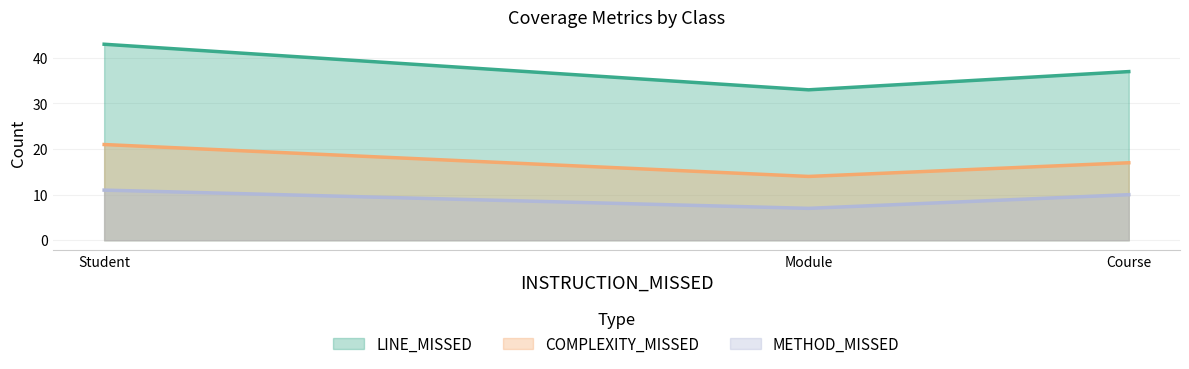

Reading left to right, list all the values displayed in this chart.

LINE_MISSED: Course=37	Student=43	Module=33
COMPLEXITY_MISSED: Course=17	Student=21	Module=14
METHOD_MISSED: Course=10	Student=11	Module=7